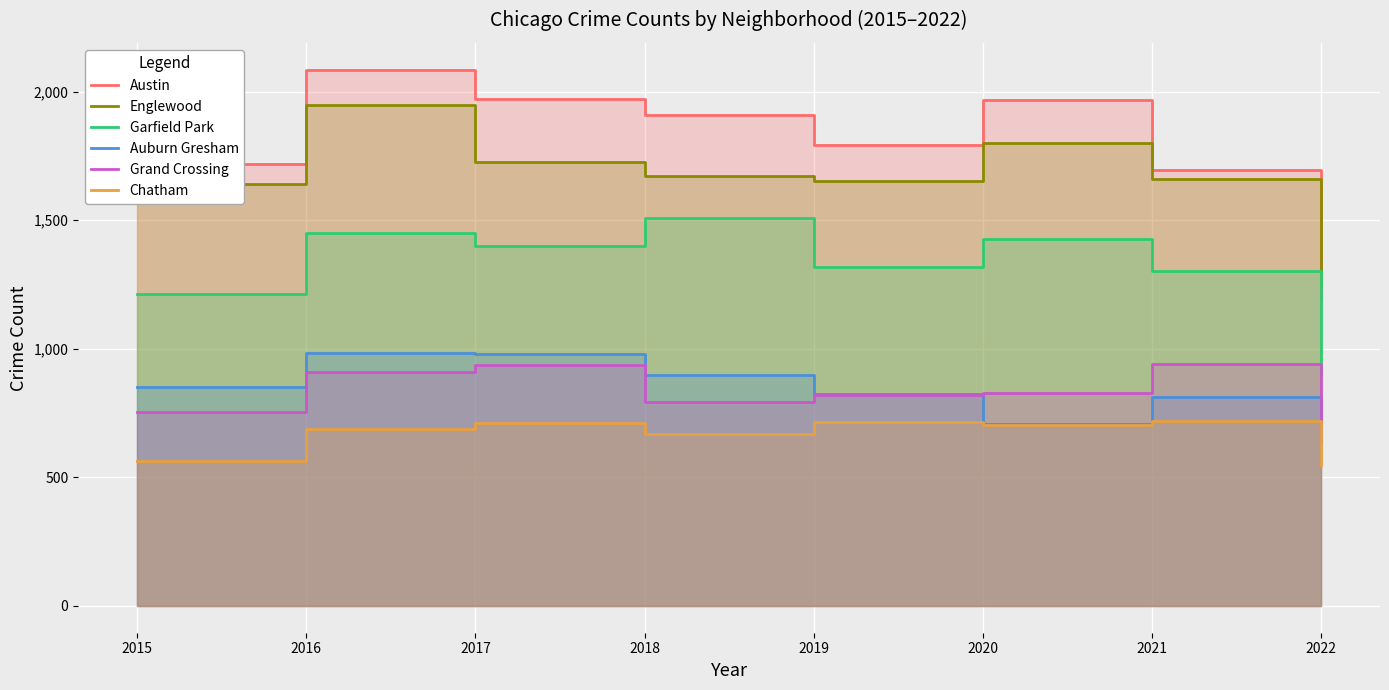

In Auburn Gresham, how many points are higher than both neighbors (excluding endpoints)?

2